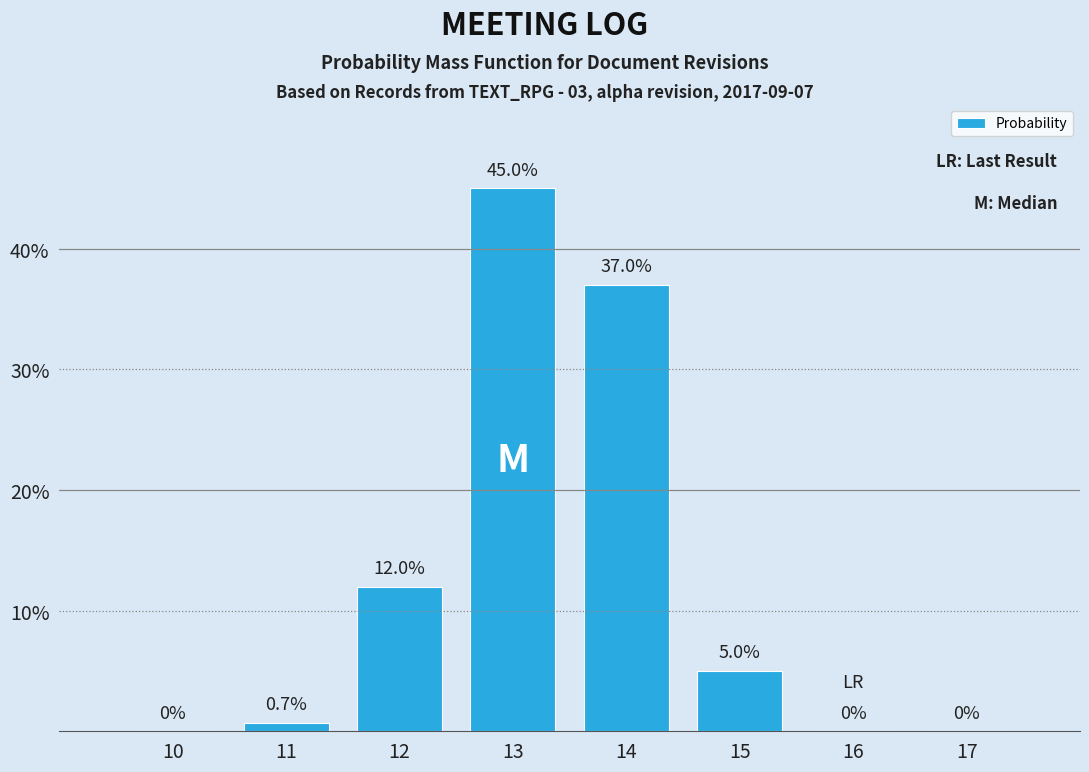

Reading left to right, list all the values displayed in this chart.

10=0.0	11=0.7	12=12.0	13=45.0	14=37.0	15=5.0	16=0.0	17=0.0